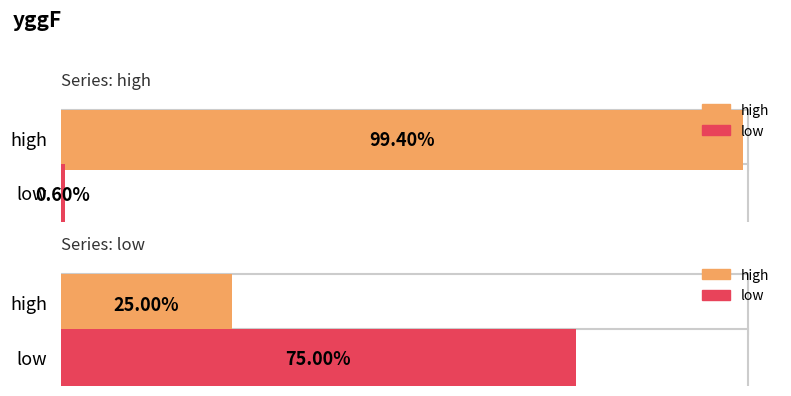

Which series changed the most between high and low?

high